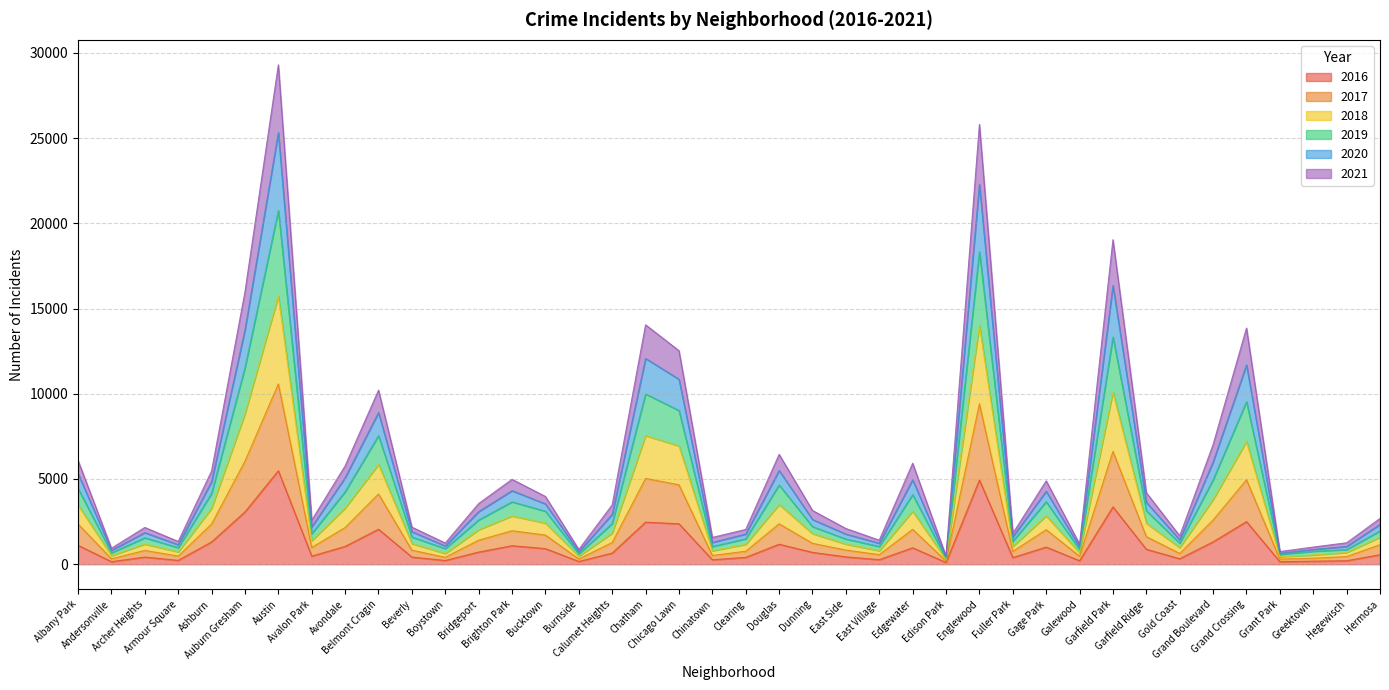

At which category is the sum across all series the highest?

Austin